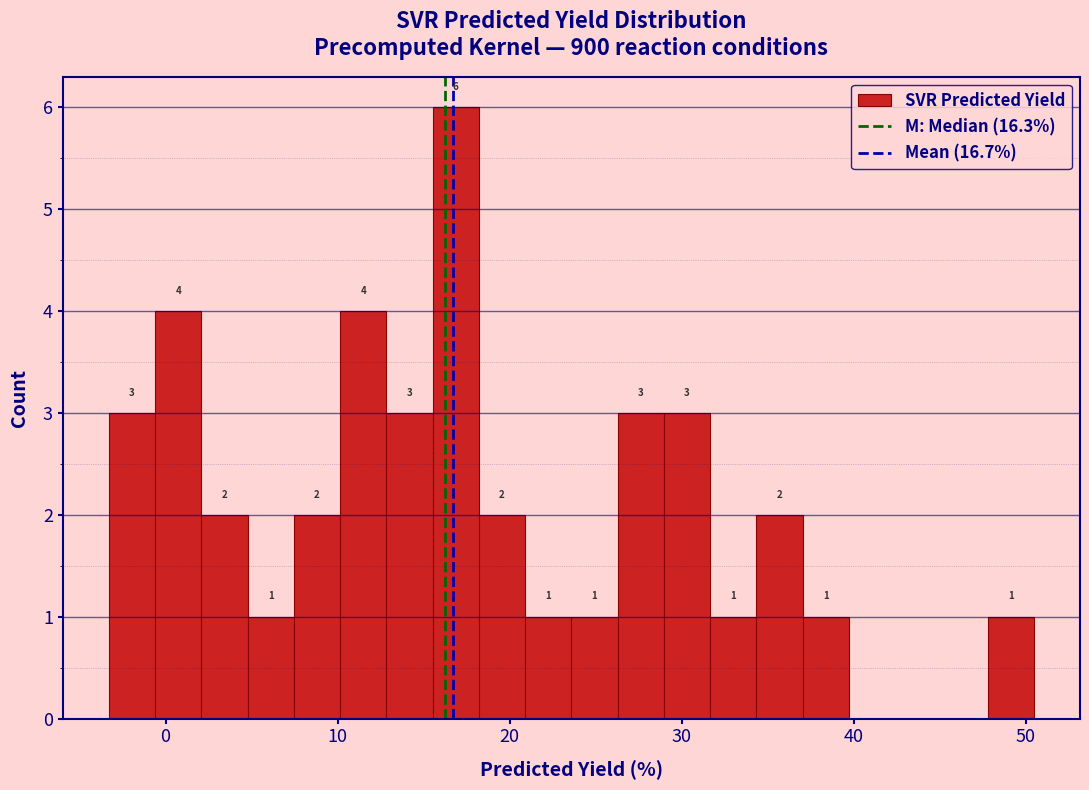

Read against the x-axis, roughly where is the centre of the tallest bar?

17